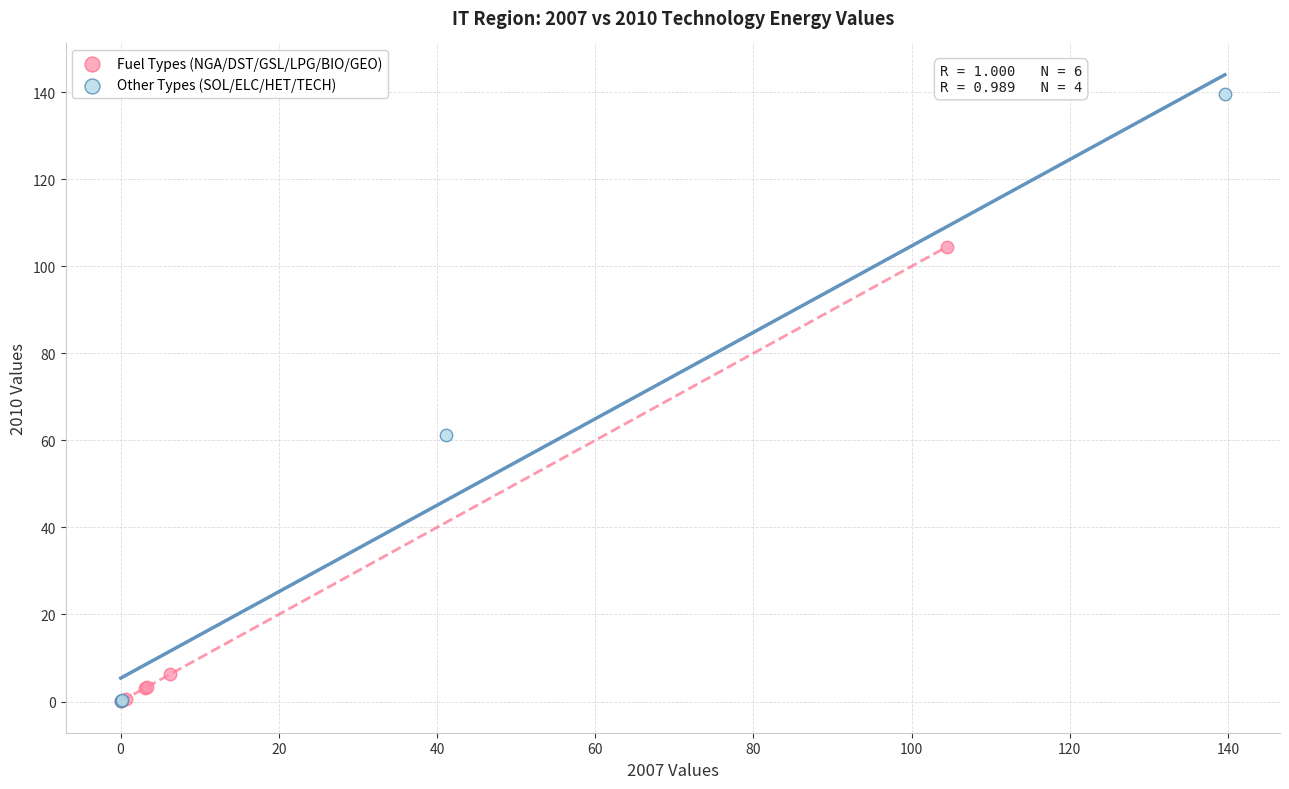

Which series has the largest Y range (max minus min)?

Other Types (SOL/ELC/HET/TECH)